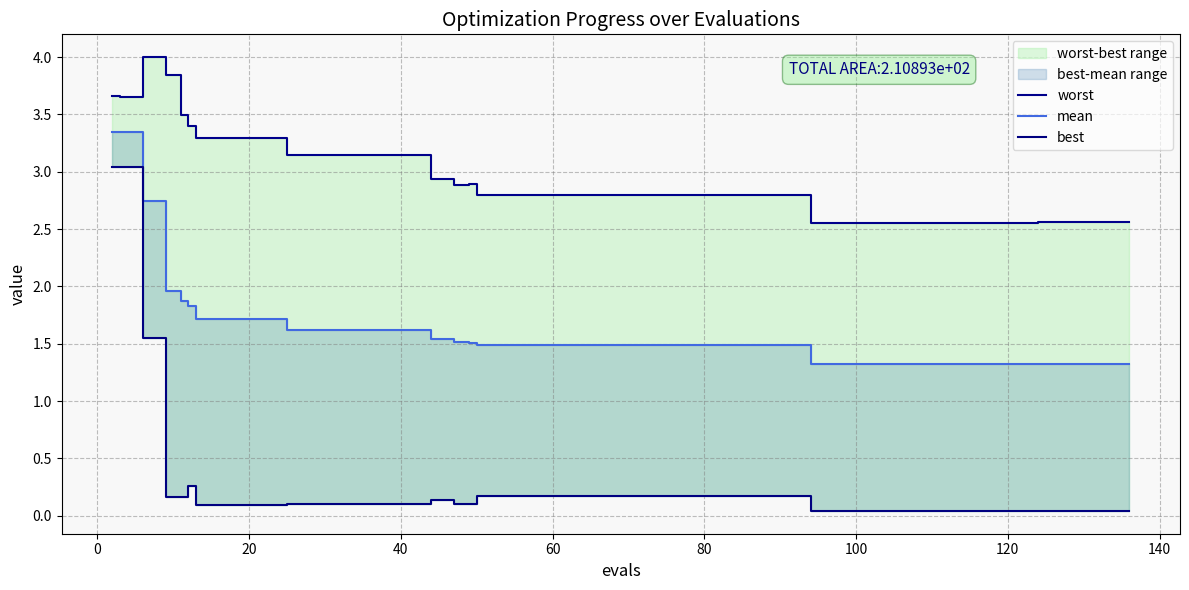

True or false: worst and best intersect in this chart.

False